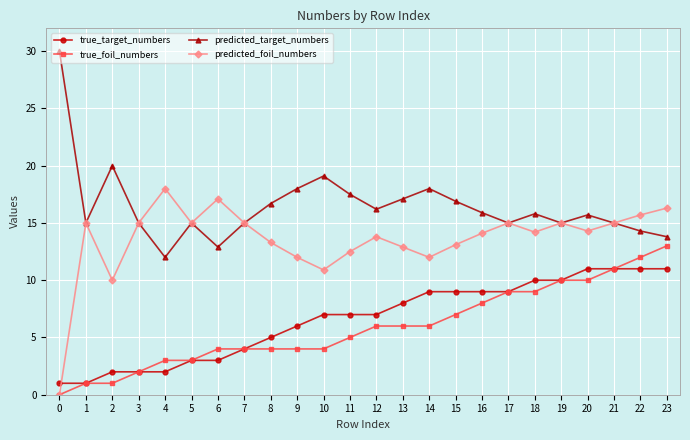

How many lines are shown in the chart?

4